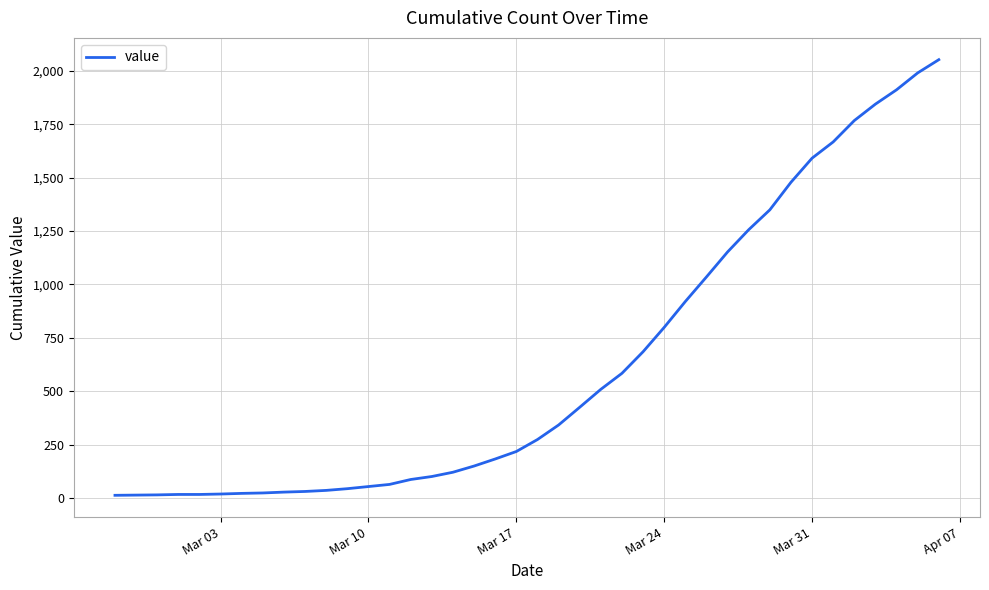

What is the greatest value displayed?

2052